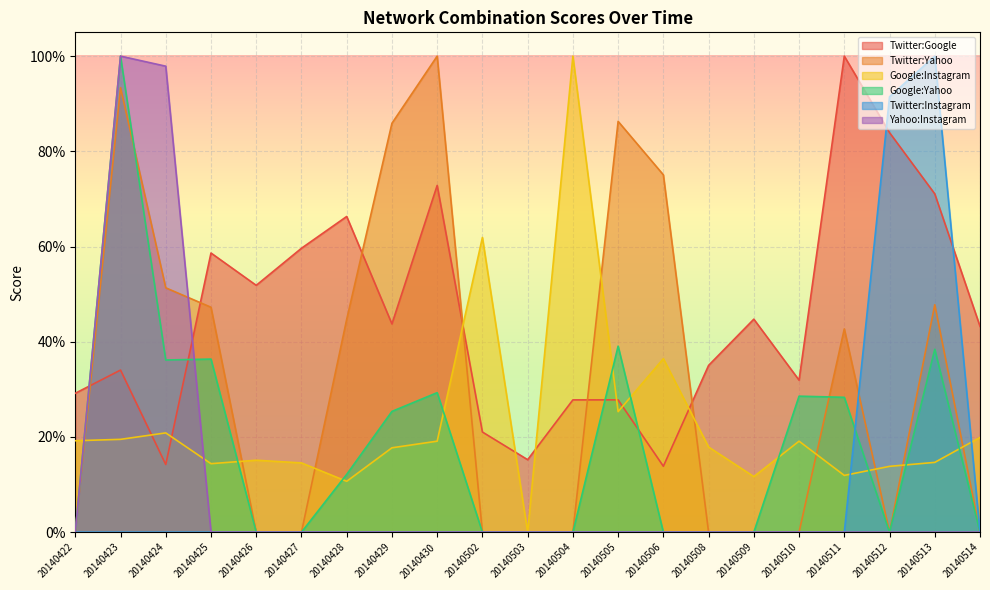

What is the difference between the Twitter:Yahoo values at 20140513 and 20140429?

0.4